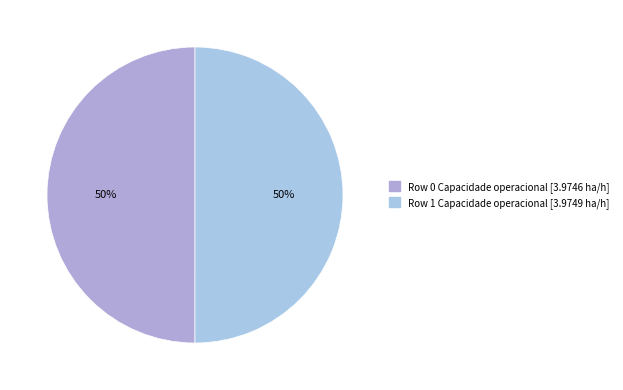

How many segments does this pie chart have?

2